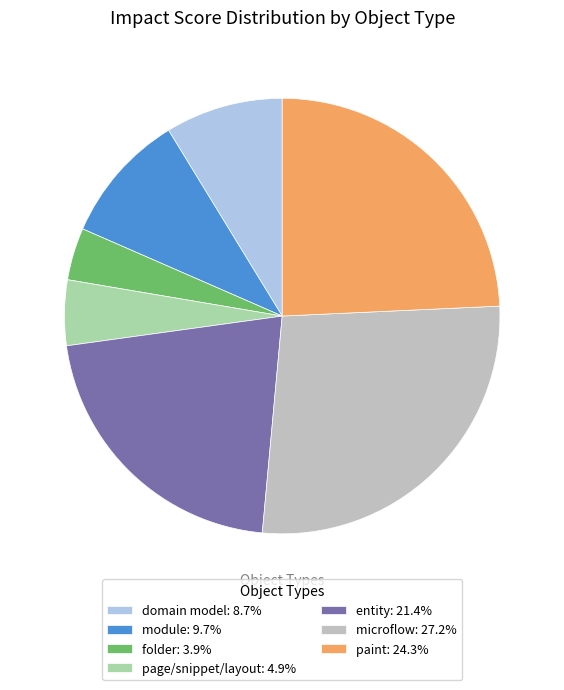

Does any single category account for the majority?

No